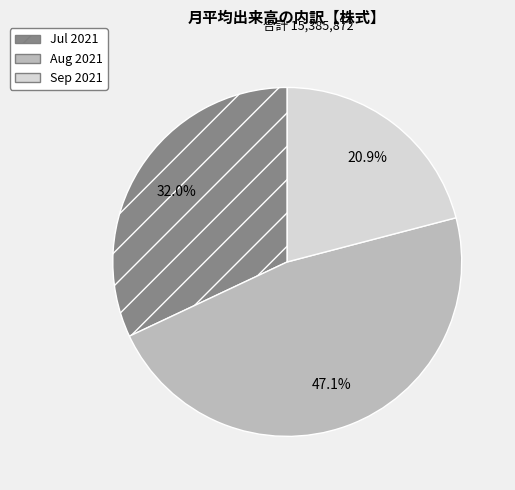

Combined, do Sep 2021 and Aug 2021 account for over 50%?

Yes